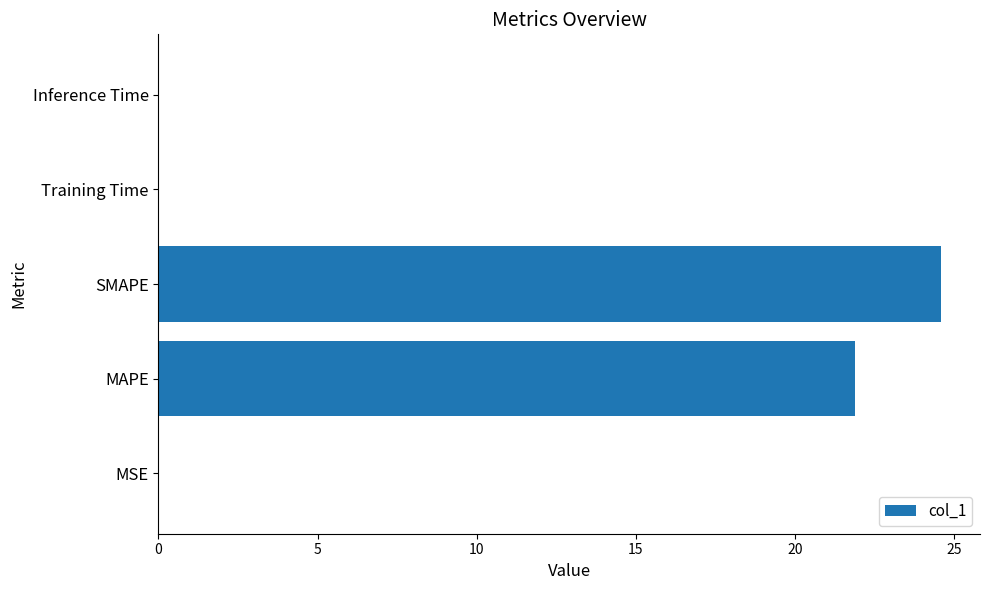

Is it true that the value at SMAPE is 24.6?

True